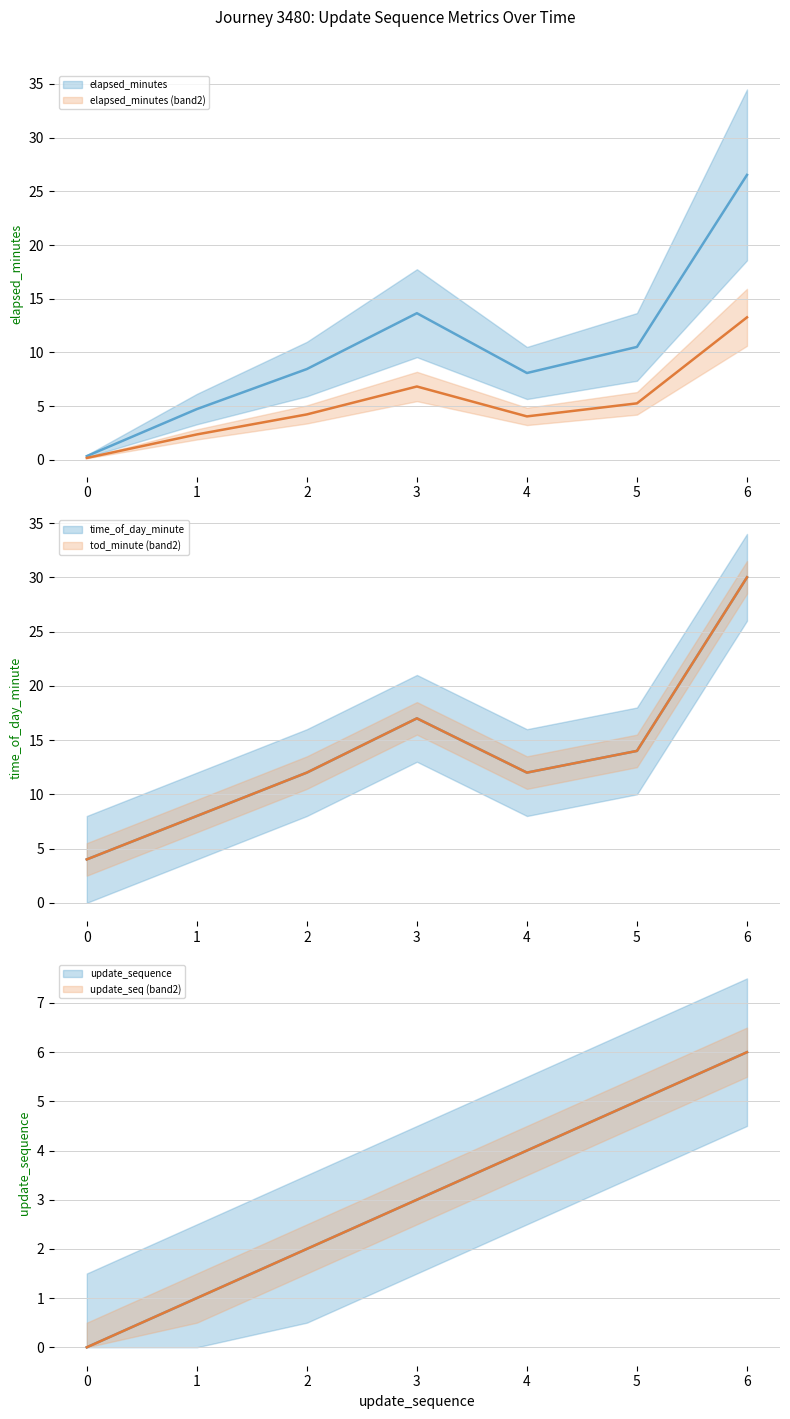

Which series changed the most between 3 and 4?

elapsed_minutes